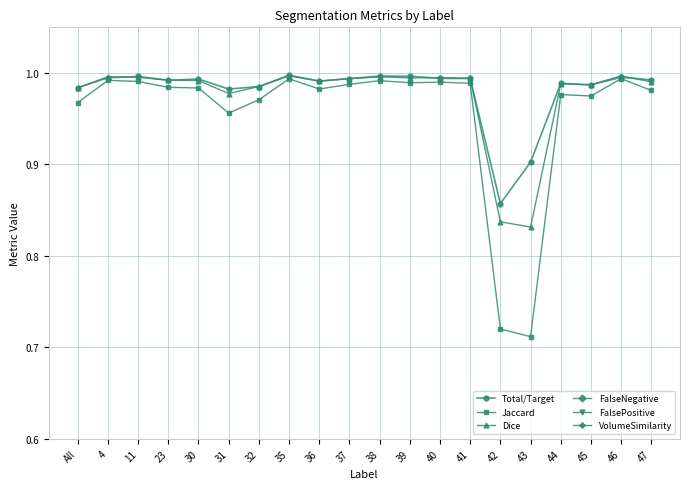

Which has a higher value, 38 or 46?

38